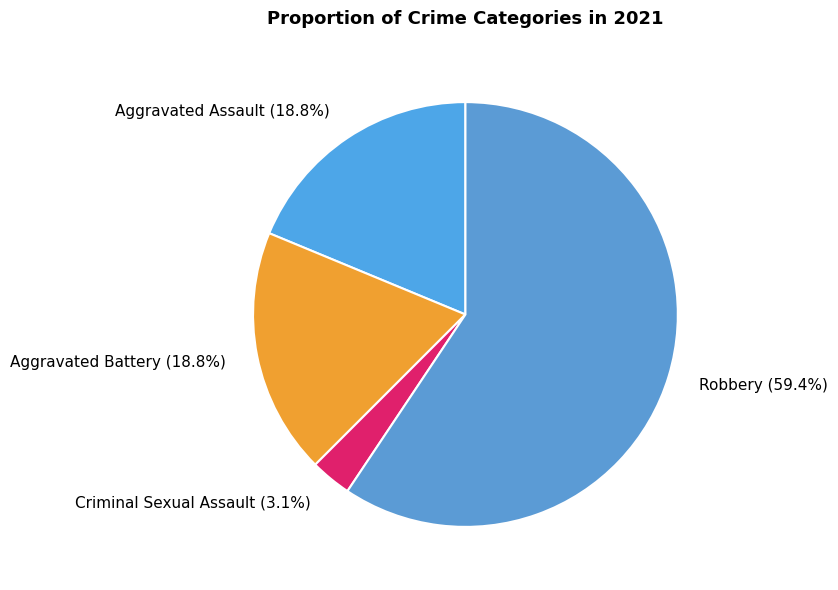

How many slices are in this pie chart?

4